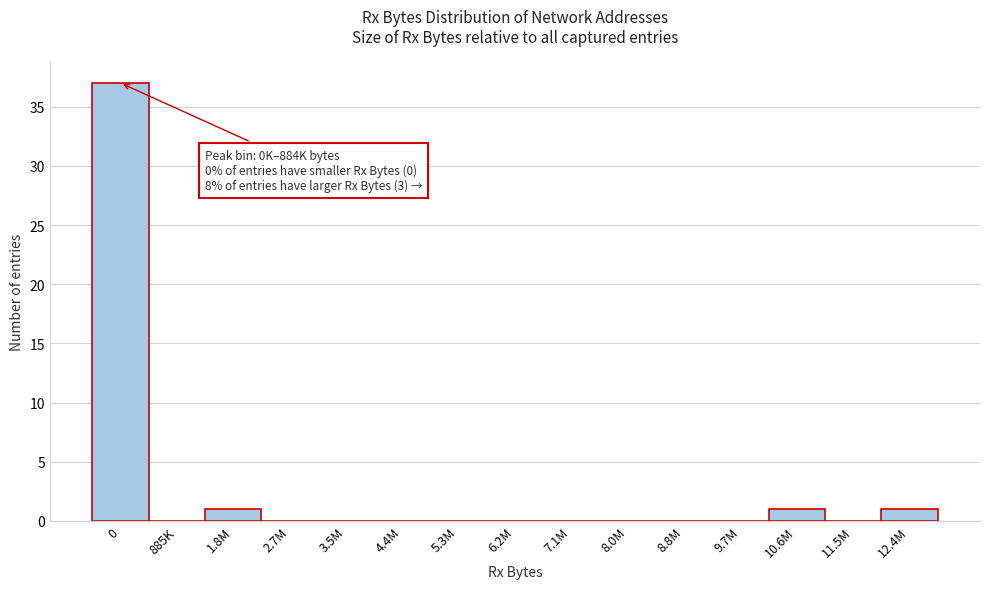

Reading right to left, what are all the values shown in this chart?

12.4M=1	11.5M=0	10.6M=1	9.7M=0	8.8M=0	8.0M=0	7.1M=0	6.2M=0	5.3M=0	4.4M=0	3.5M=0	2.7M=0	1.8M=1	885K=0	0=37